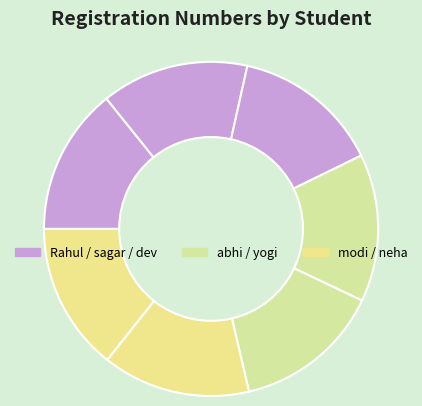

How many slices are in this pie chart?

7